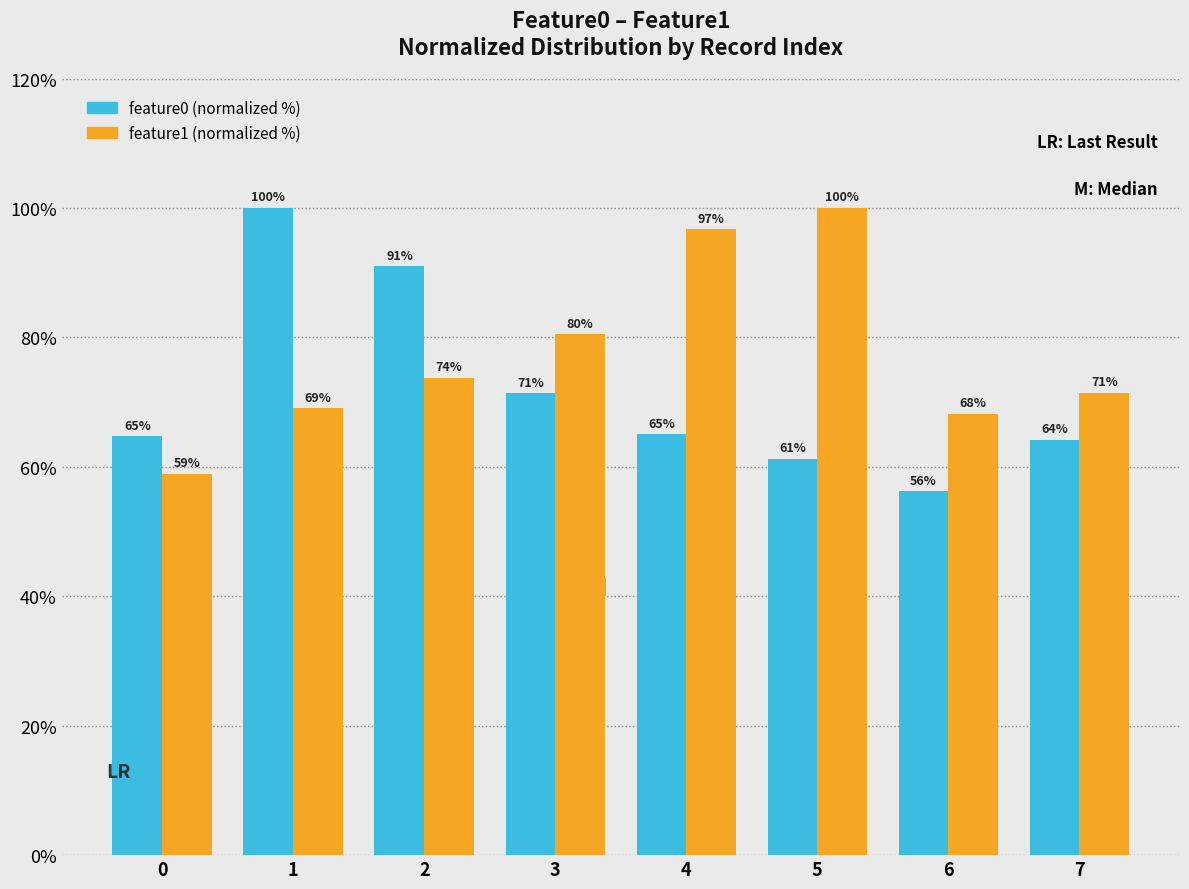

What is the greatest value displayed?

100.0